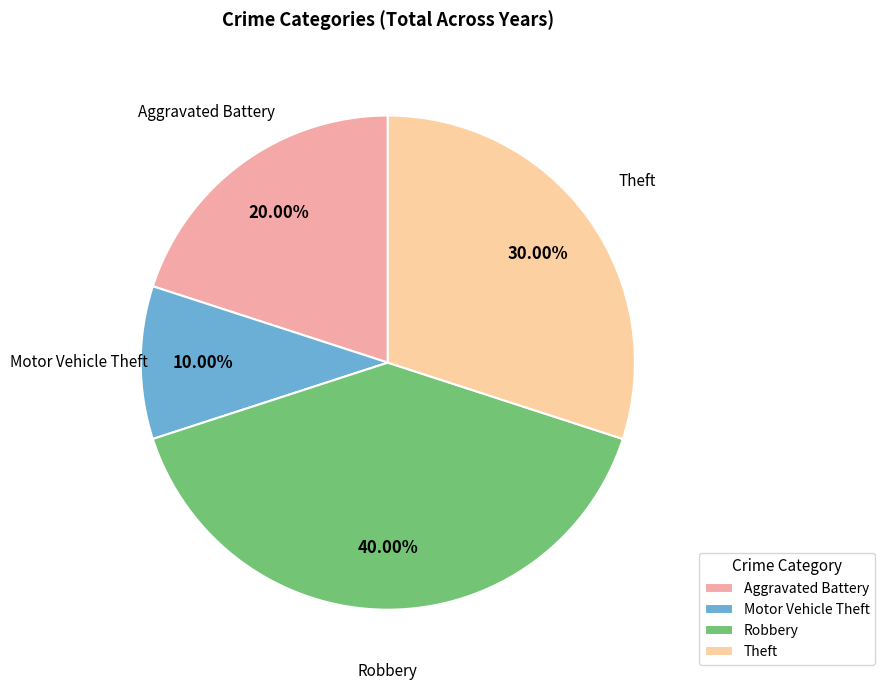

What percentage is the Theft slice, to the nearest percent?

30%